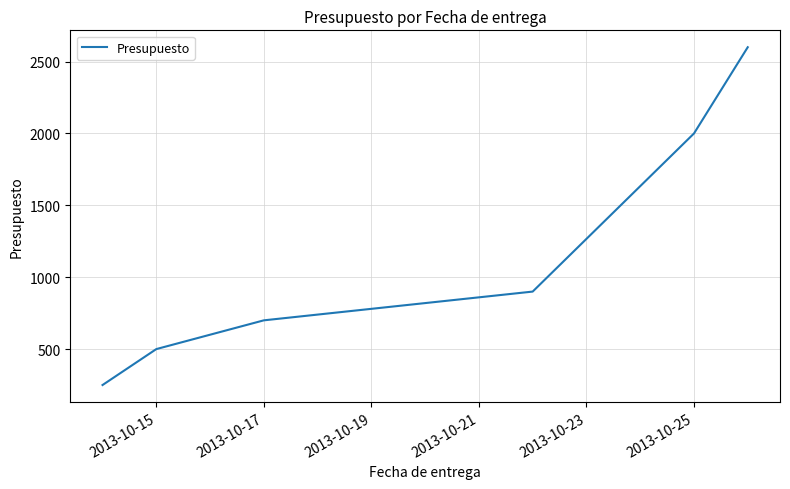

What is the average value?

1158